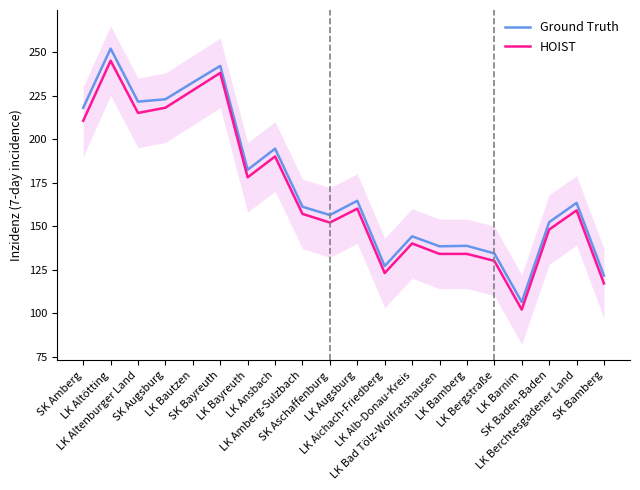

What is the difference between the maximum and minimum values in the Ground Truth series?

145.6